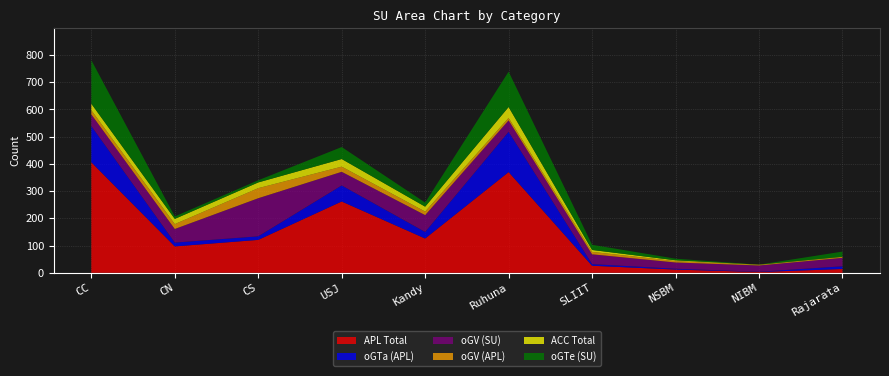

Reading left to right, what are all the values shown in this chart?

APL Total: 406	97	121	262	126	370	26	12	3	14
oGTa (APL): 133	14	13	59	24	148	6	3	1	10
oGV (SU): 43	50	140	50	62	42	36	23	23	31
oGV (APL): 15	18	37	19	13	9	9	5	2	3
ACC Total: 24	19	21	28	18	40	7	3	1	1
oGTe (SU): 160	9	8	44	15	130	19	6	0	19